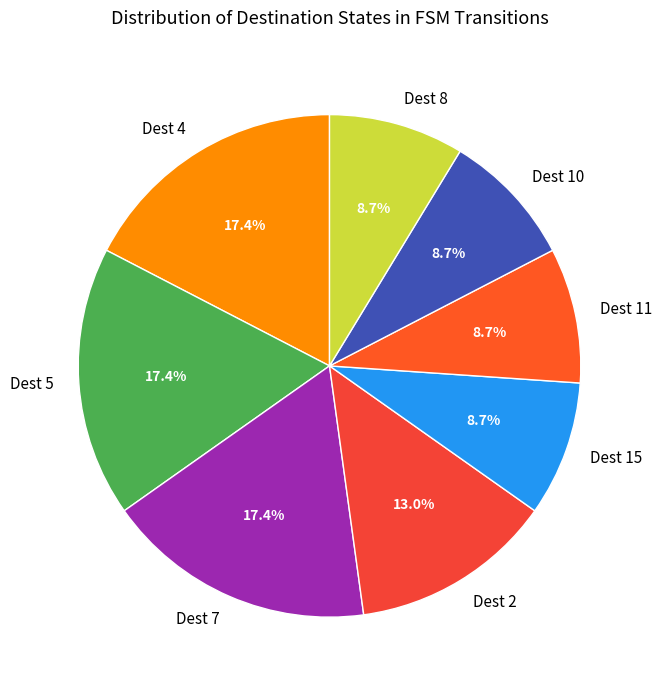

Do Dest 4 and Dest 7 together represent more than half of the pie?

No